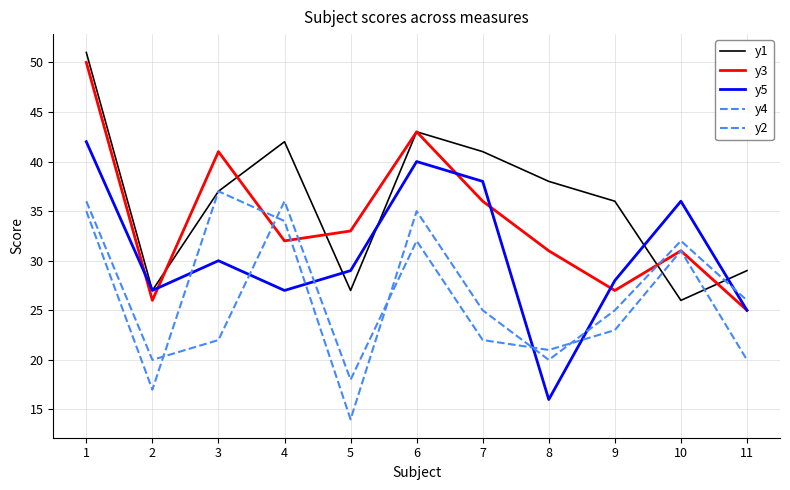

How many lines are shown in the chart?

5